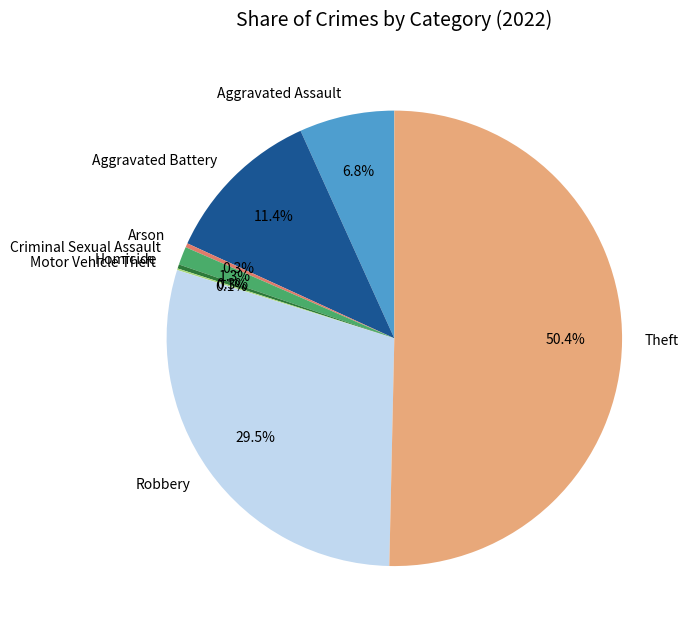

To the nearest percent, what is the difference between the largest and smallest slice percentages?

50%